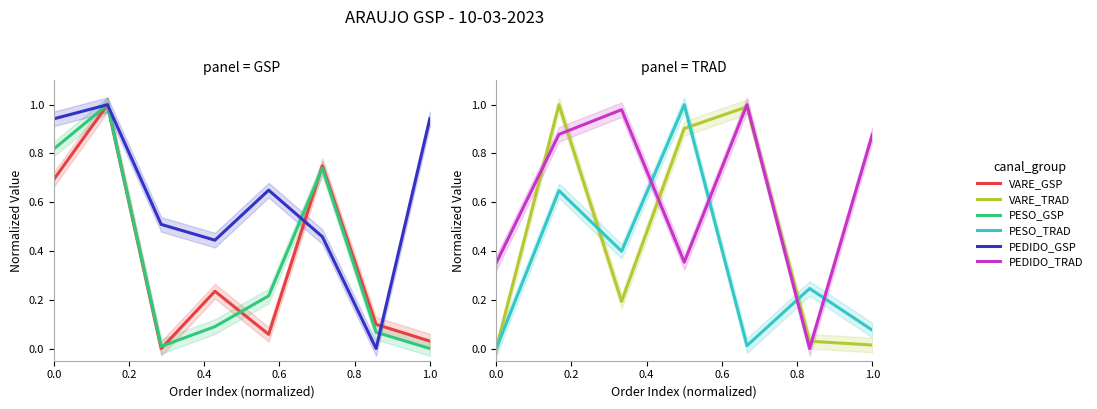

Where do PESO_TRAD and PEDIDO_TRAD first cross each other?

0.4 and 0.6